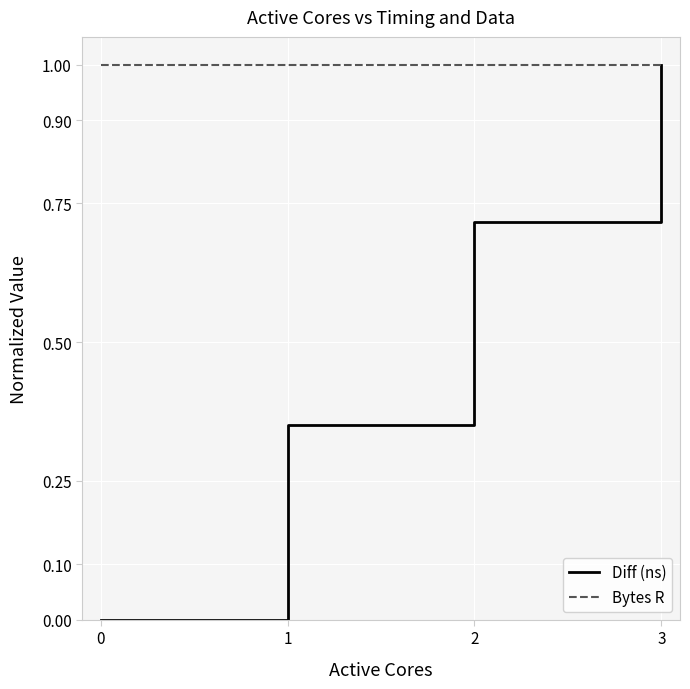

List the series in order of their overall mean, highest first.

Bytes R, Diff (ns)